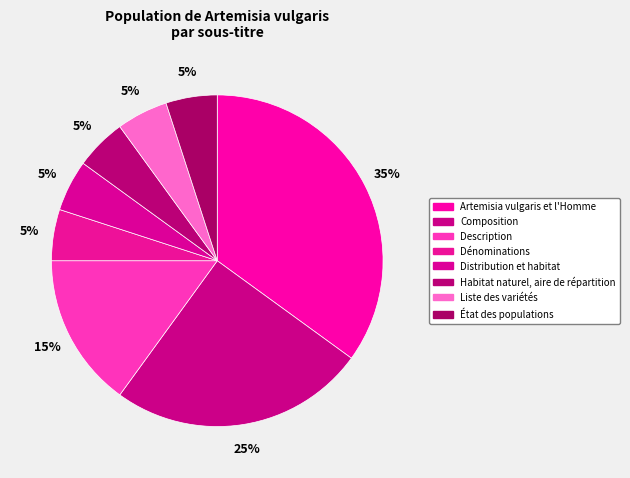

Does Distribution et habitat represent more than half of the total?

No